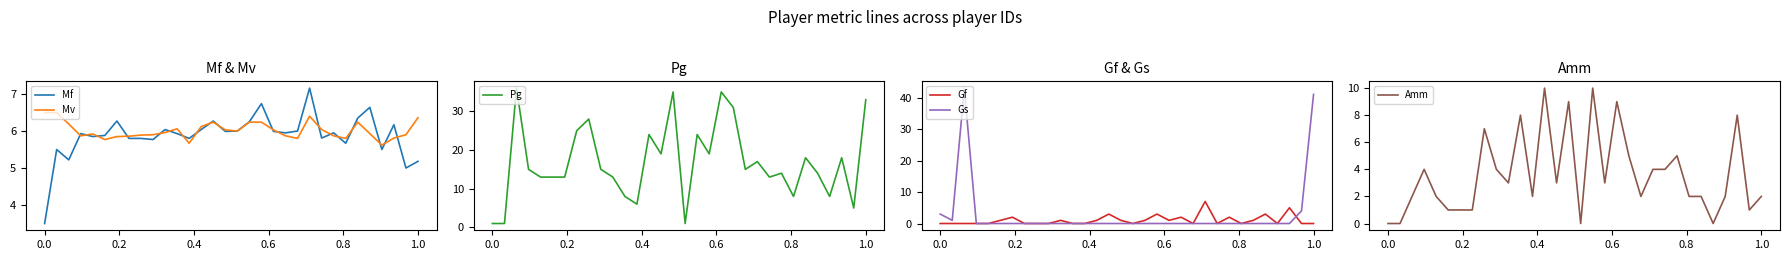

What is the minimum value for Mf?

3.5